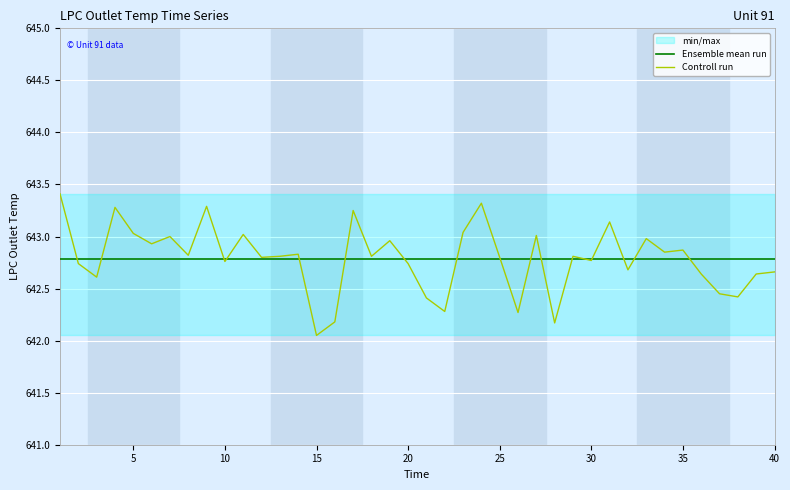

The Controll run series shows 1137.2 at 35. True or false?

False